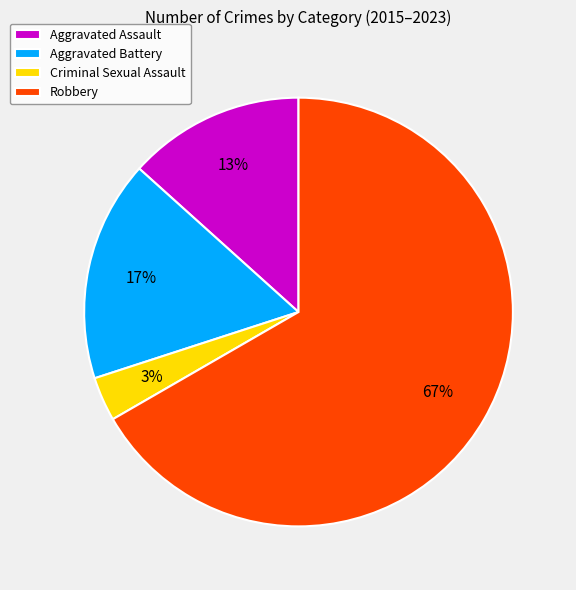

Combined, do Aggravated Battery and Aggravated Assault account for over 50%?

No